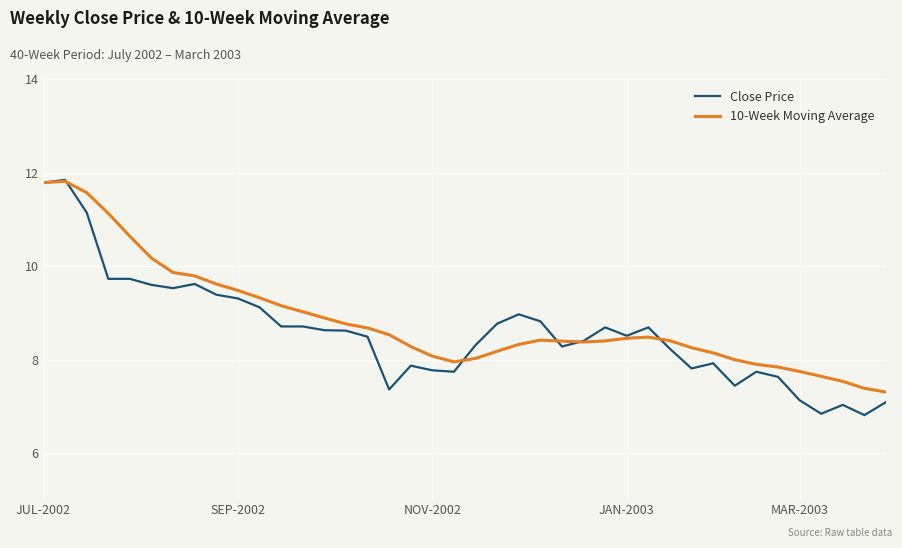

True or false: Close Price and 10-Week Moving Average cross at least once.

True